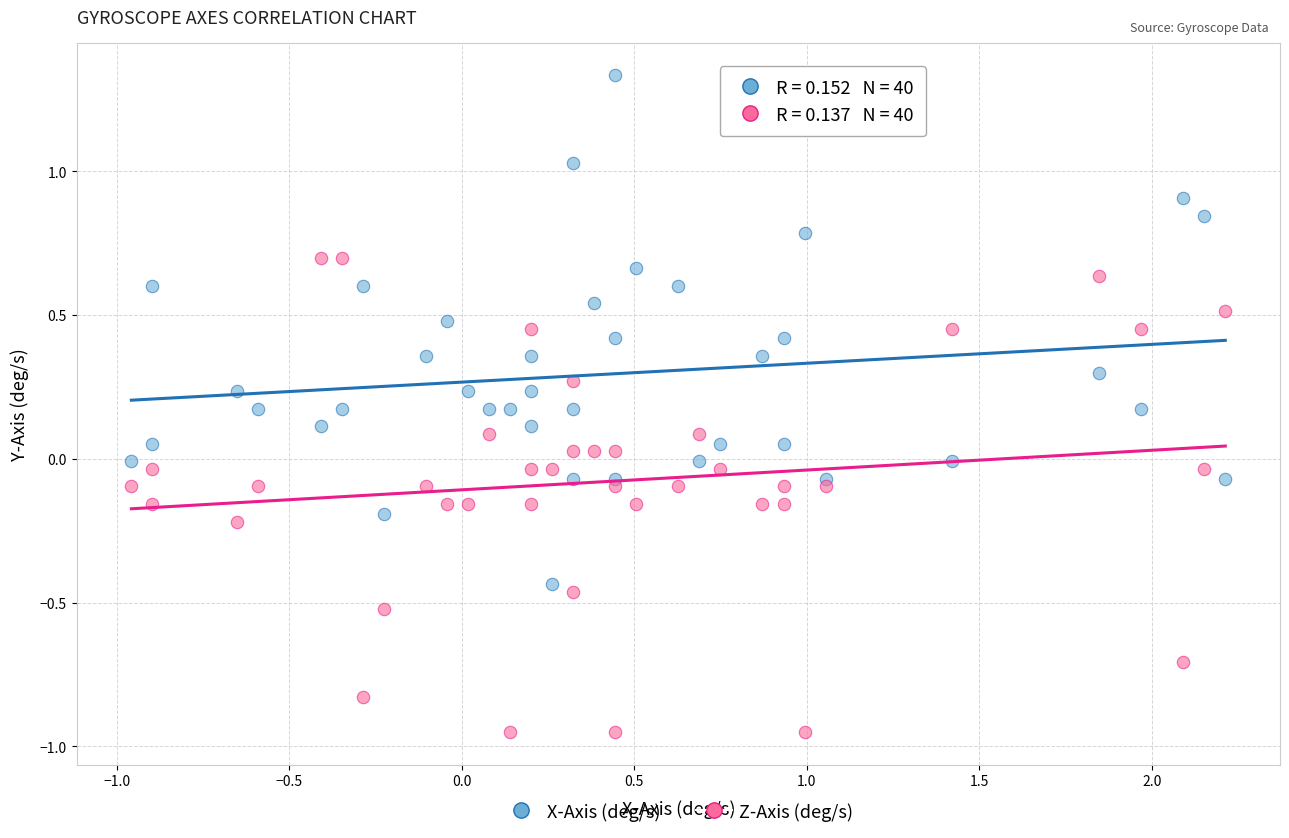

Across all data points, what is the range of X values (max minus min)?

3.2